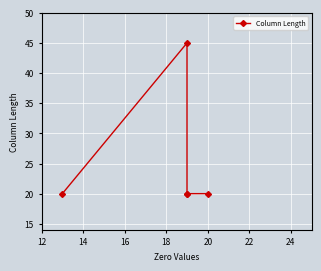

How many lines are shown in the chart?

1